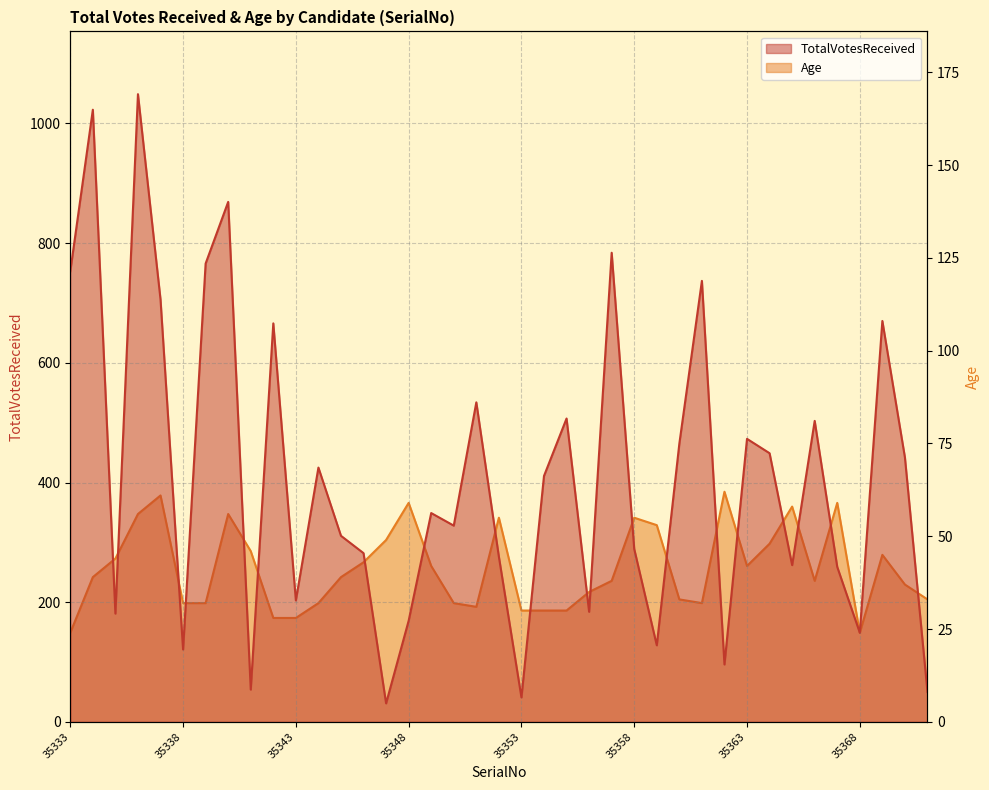

True or false: Age has more than 0 interior local peaks.

True